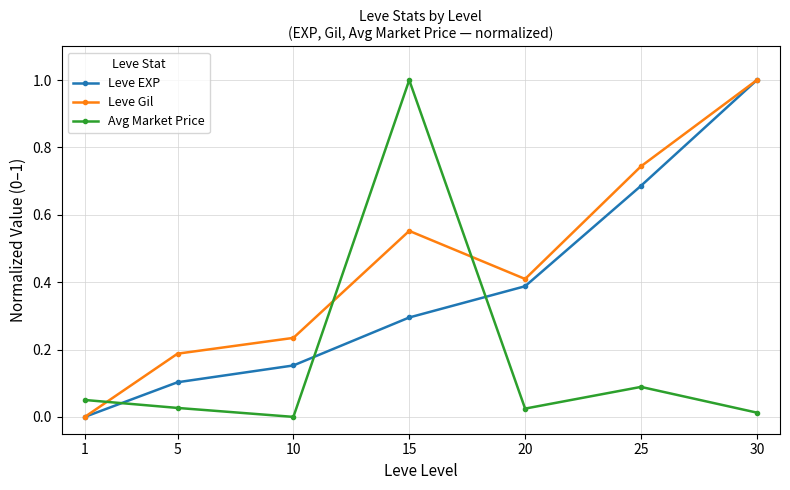

How many data points in Leve Gil are above 0?

6